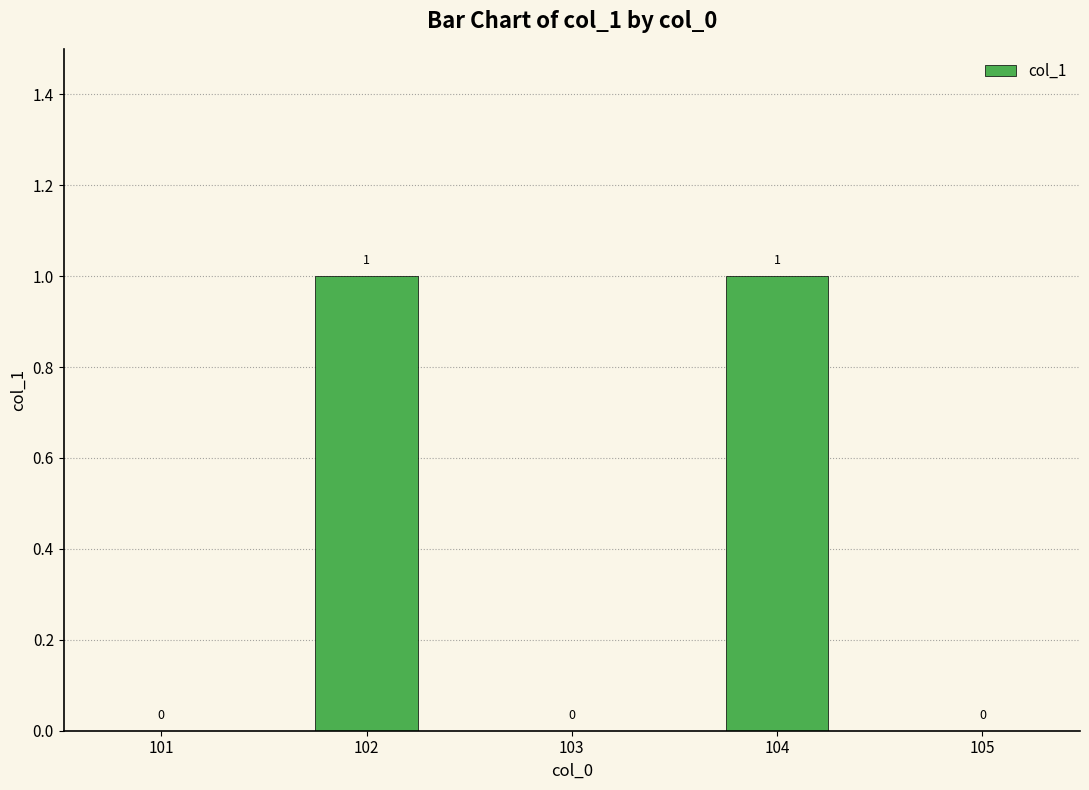

Reading left to right, extract all data points from this chart.

0	1	0	1	0